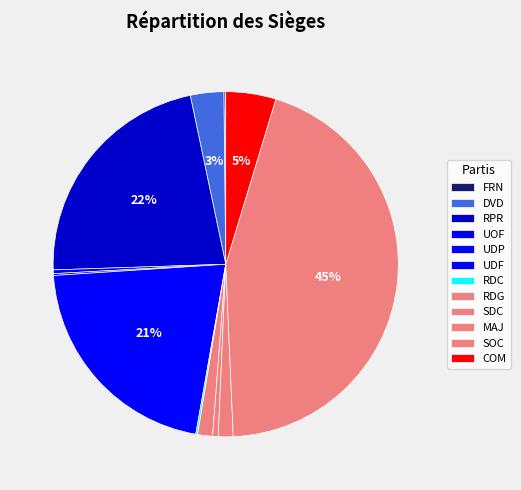

What is the change in value from FRN to MAJ?

+7